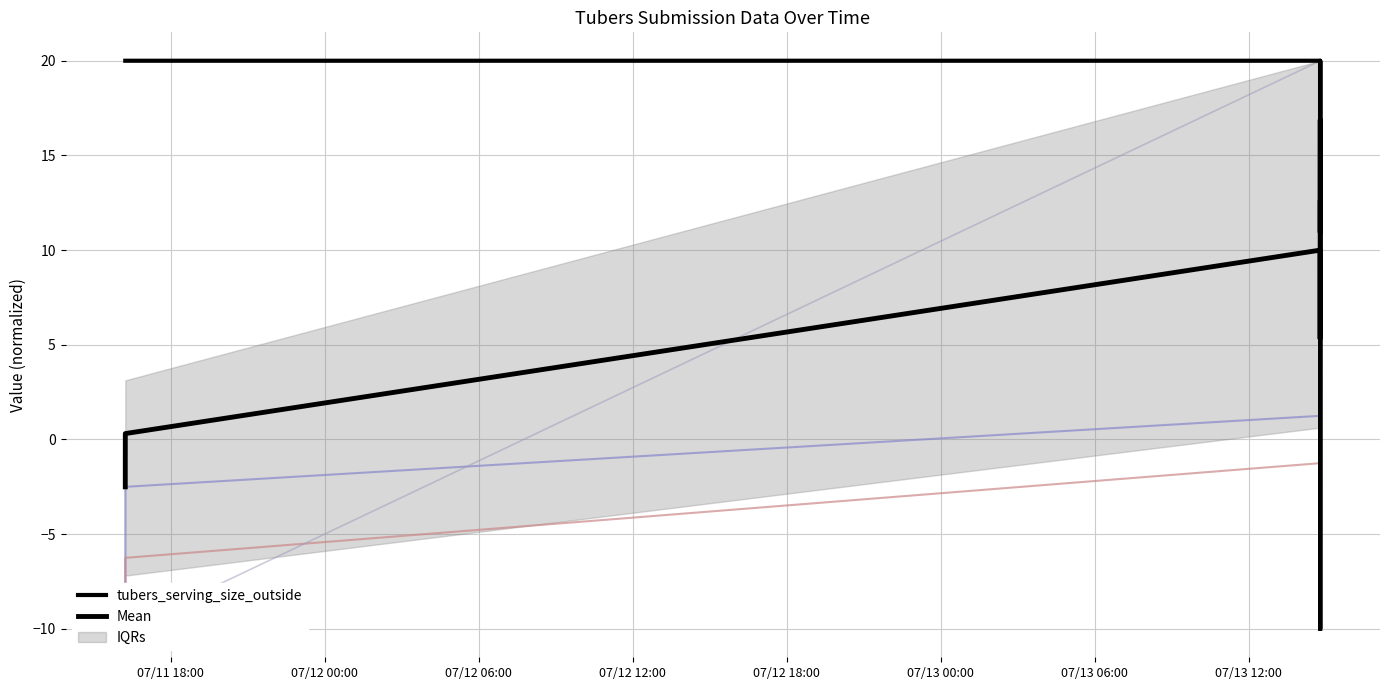

Which series has the widest spread of values?

tubers_serving_size_outside